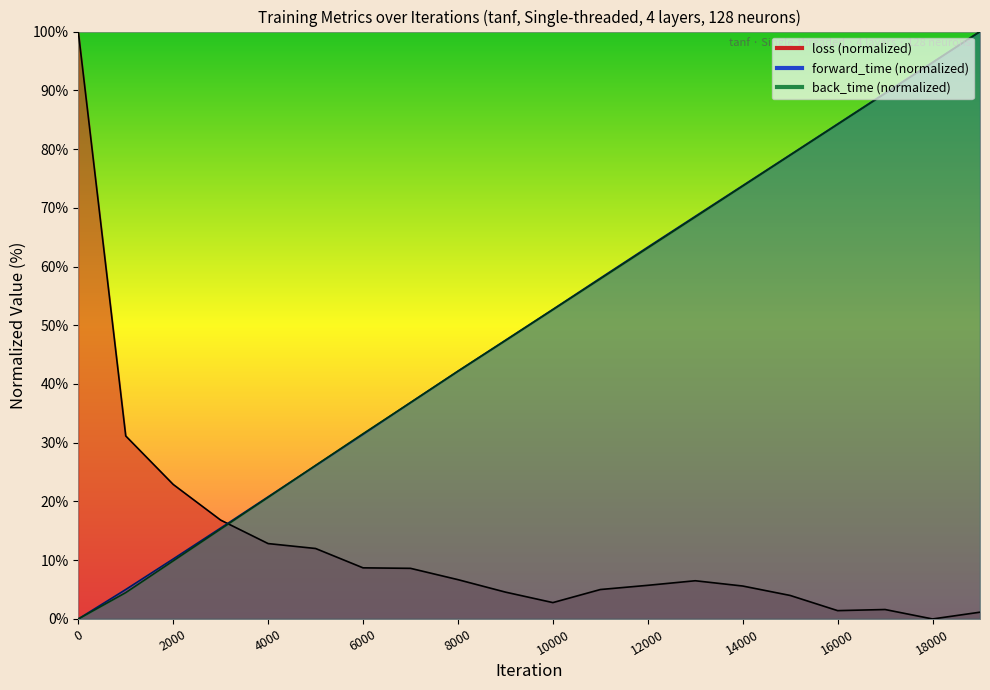

Between which two adjacent categories do back_time and forward_time first intersect?

4000 and 5000